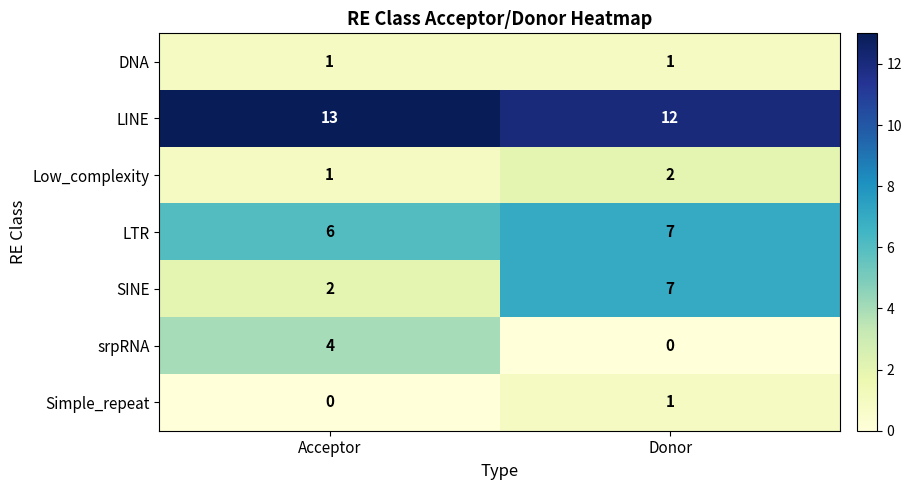

At how many categories does at least one series exceed 11?

2